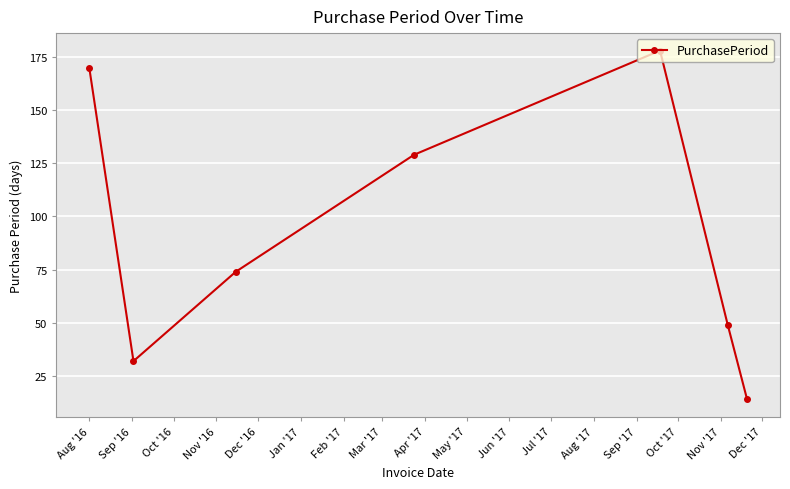

How many values are below 74?

3